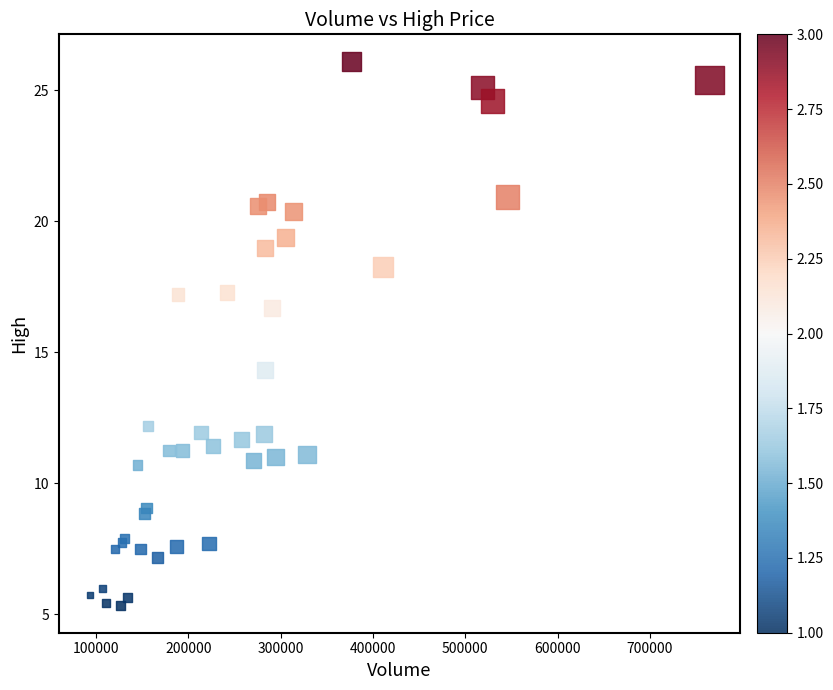

What Y value in the scatter plot is closest to 15?

14.3